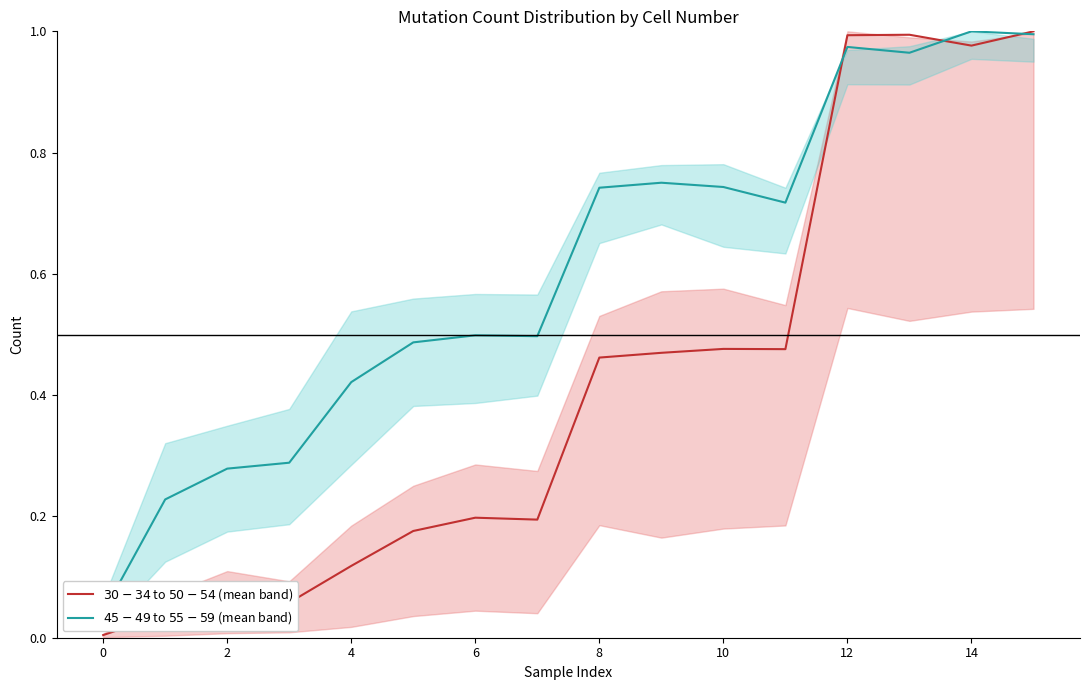

Which series ends up on top after the final intersection of $45-49$ to $55-59$ (mean band) and $30-34$ to $50-54$ (mean band)?

$30-34$ to $50-54$ (mean band)